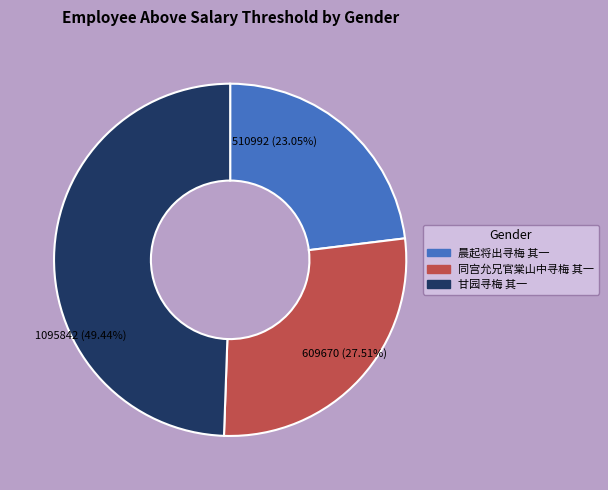

To the nearest percent, what percentage of the pie is 同宫允兄官棠山中寻梅 其一?

28%